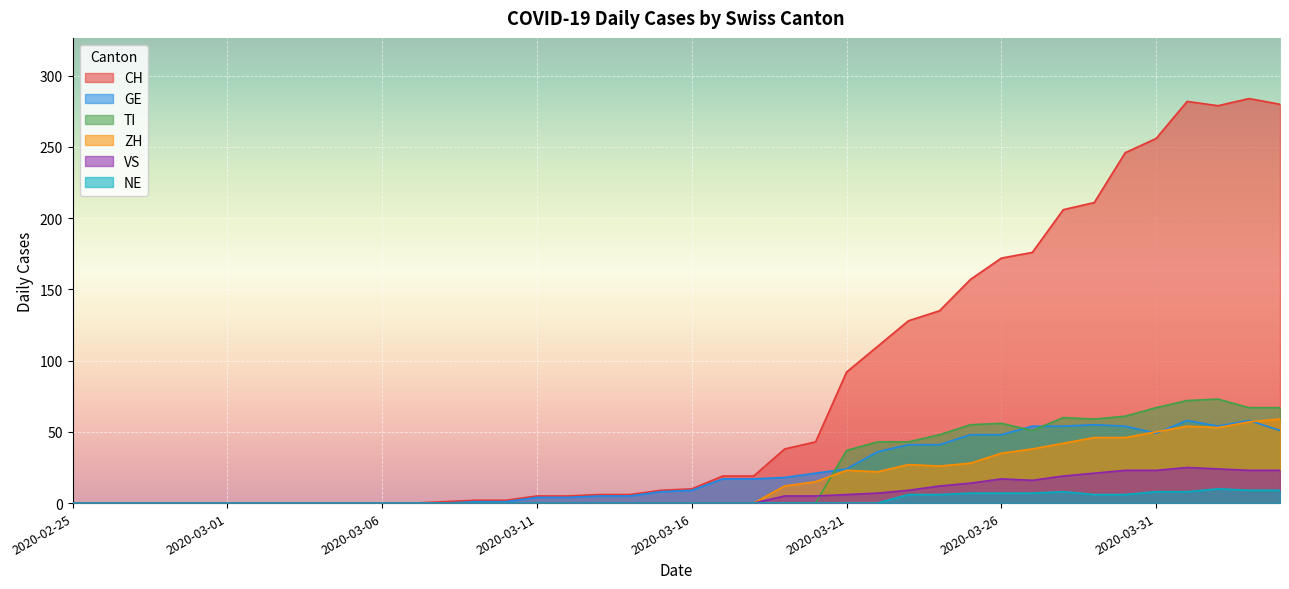

Between 2020-03-24 and 2020-03-16, which is larger?

2020-03-24